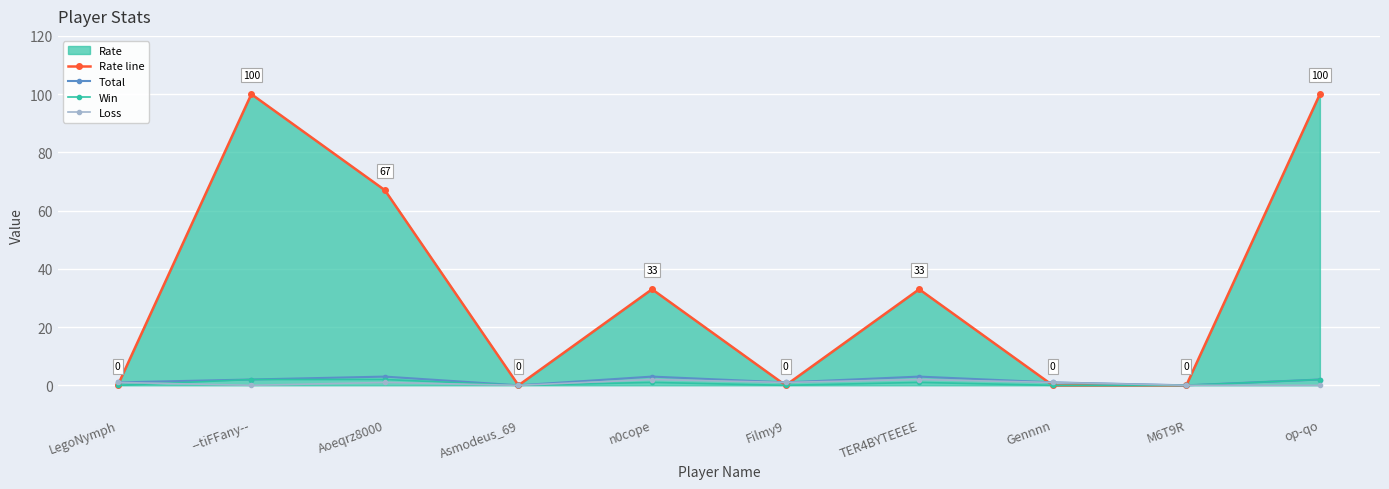

What position from the left is op-qo?

10